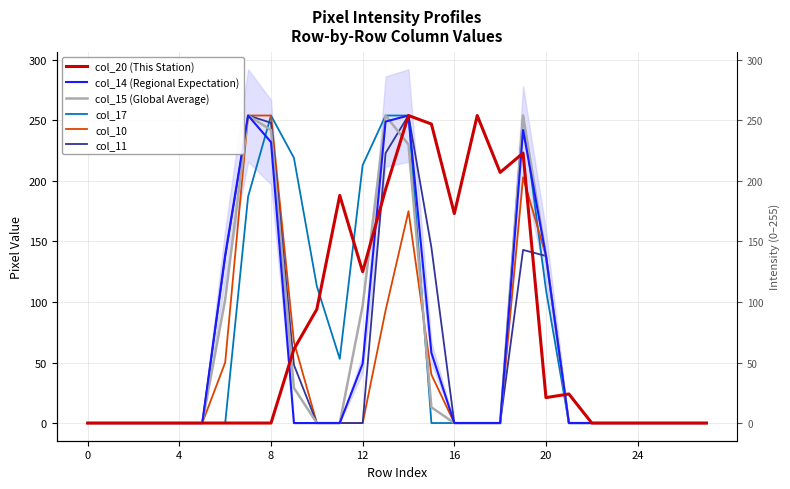

How many lines are shown in the chart?

6